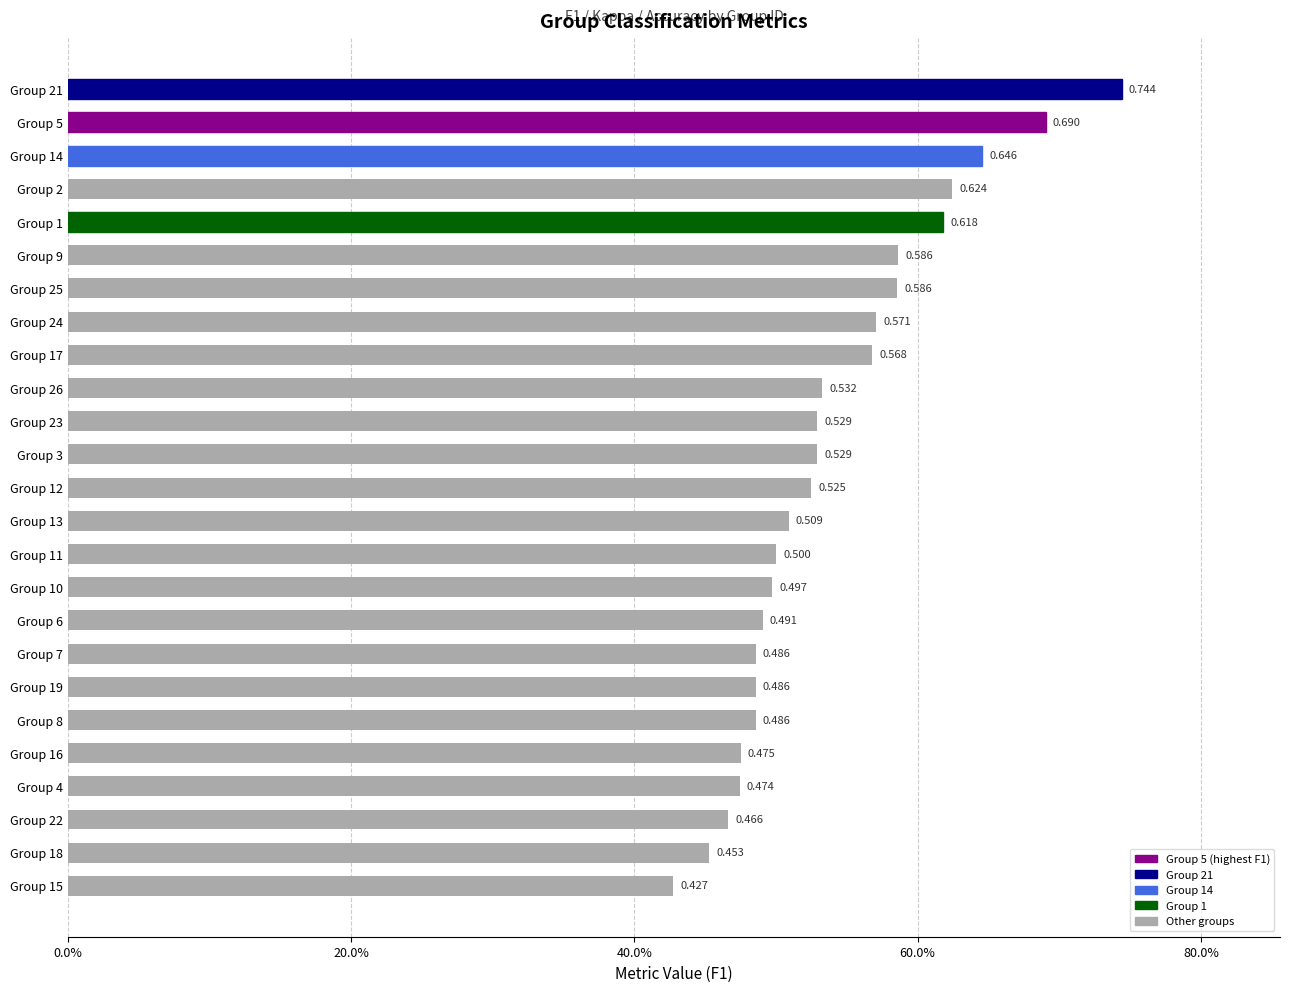

What is the difference between the maximum and second lowest values?

0.3